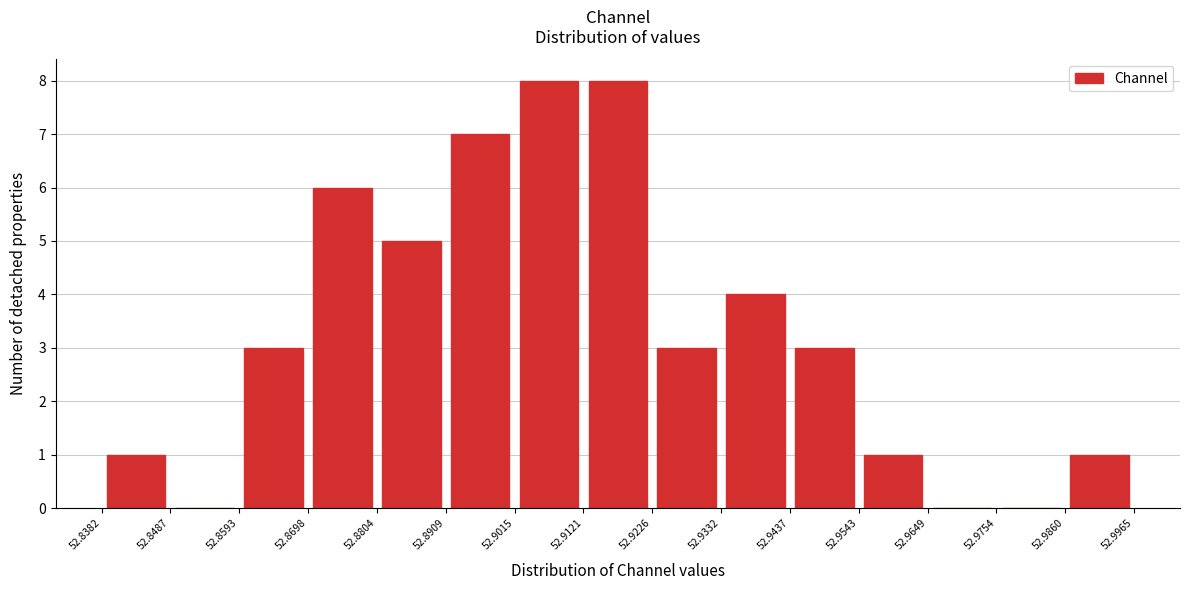

How tall is the bar that spans 52.9860 to 52.9965 on the x-axis? The values are not printed on the chart, so give them approximately, as read against the axis.

1